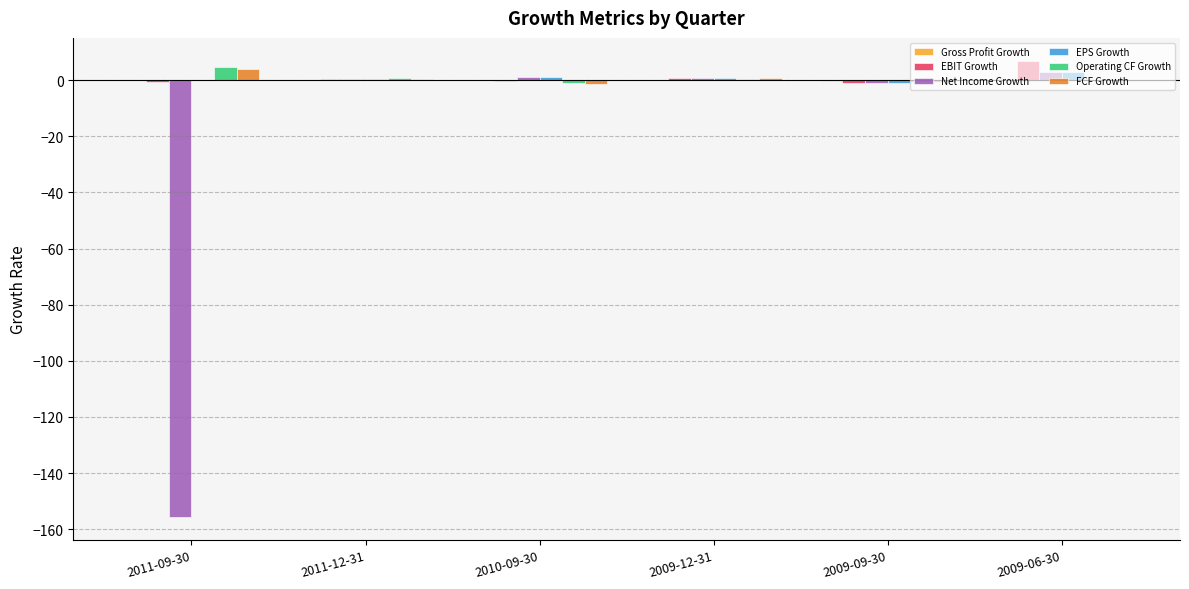

What is the sum of all Operating CF Growth values?

4.1